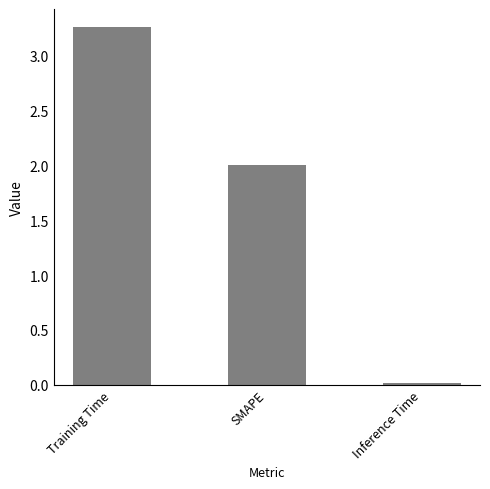

What is the label of the 3rd bar from the left?

Inference Time